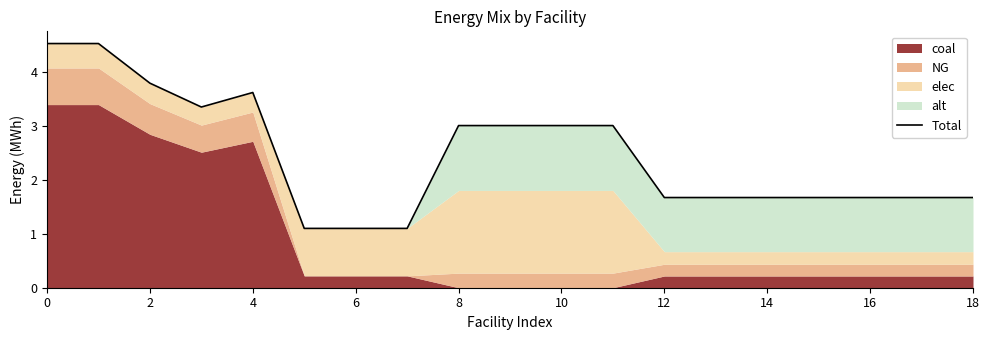

What is the maximum value shown in the chart?

4.5